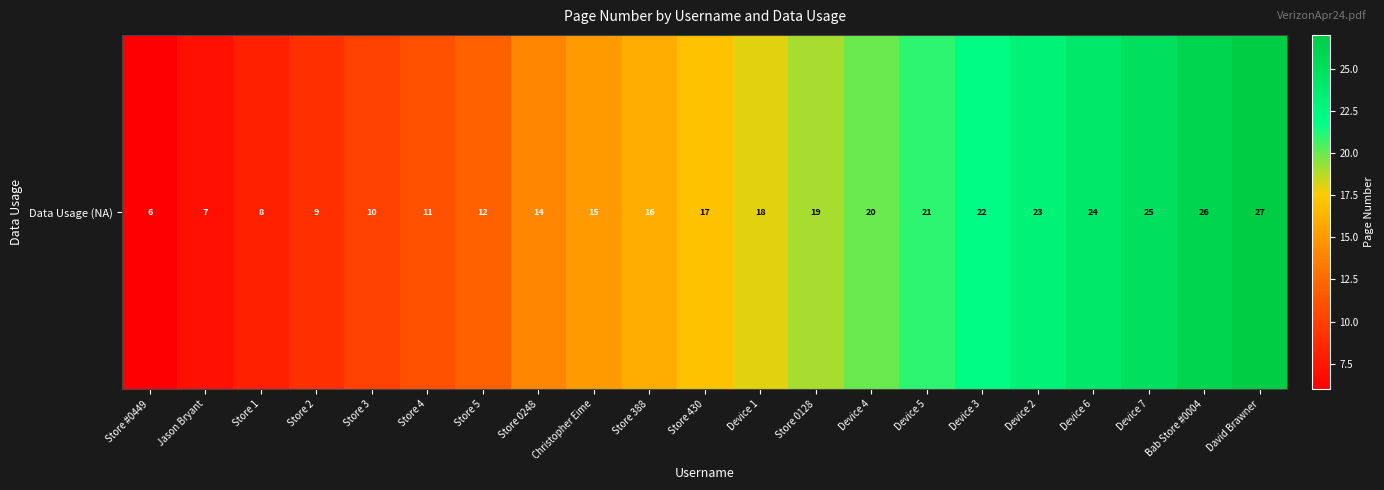

Reading left to right, list all the values displayed in this chart.

Store #0449=6	Jason Bryant=7	Store 1=8	Store 2=9	Store 3=10	Store 4=11	Store 5=12	Store 0248=14	Christopher Eime=15	Store 388=16	Store 430=17	Device 1=18	Store 0128=19	Device 4=20	Device 5=21	Device 3=22	Device 2=23	Device 6=24	Device 7=25	Bab Store #0004=26	David Brawner=27